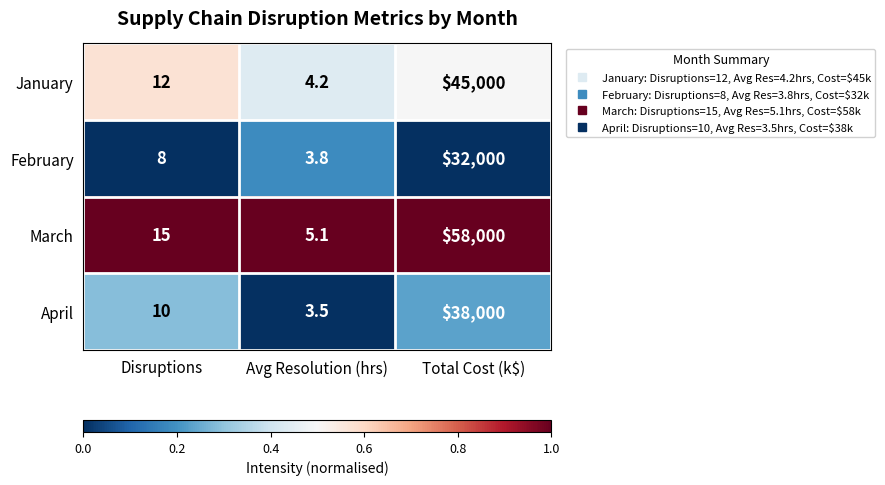

At which label is February closest to 16001?

Disruptions